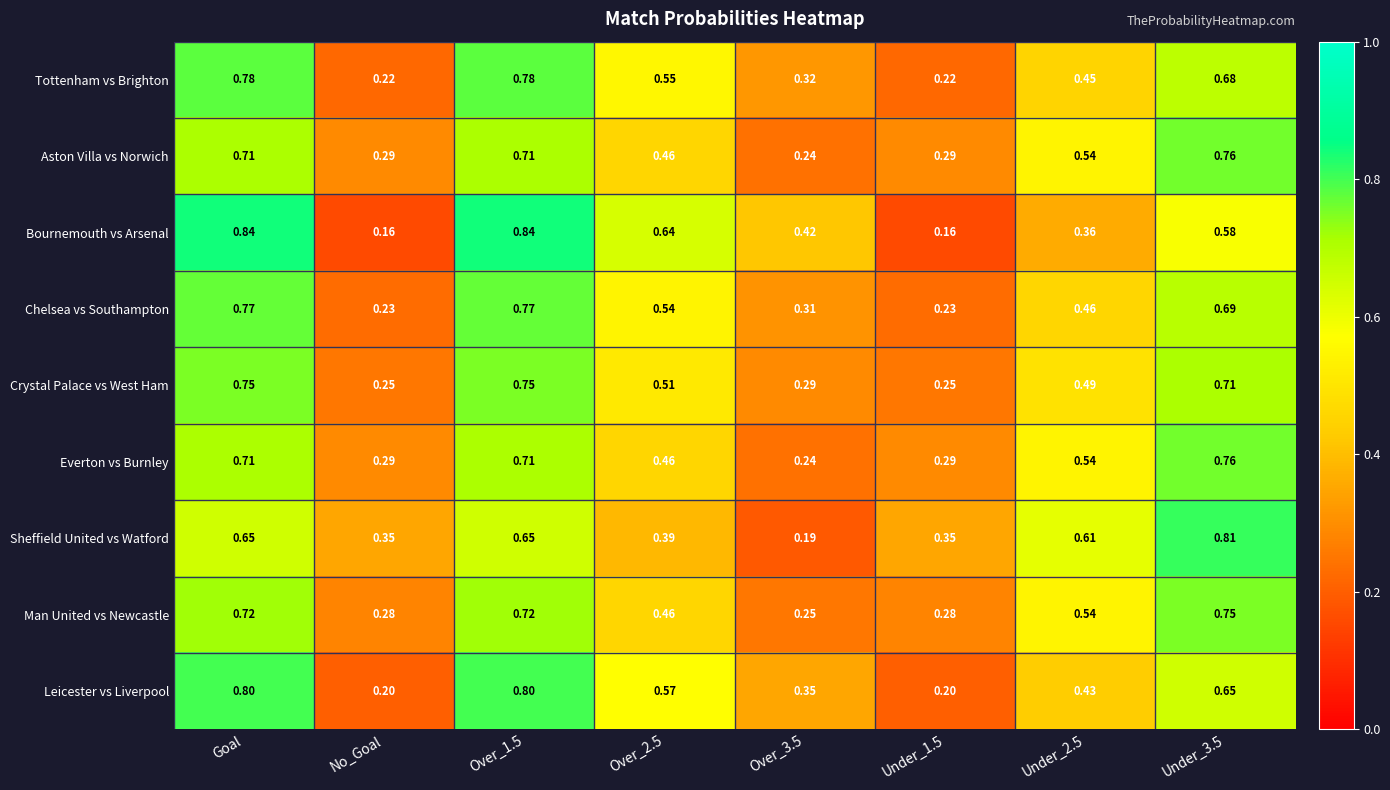

Is the value of Crystal Palace vs West Ham at Under_2.5 greater than the value of Chelsea vs Southampton at Under_2.5?

Yes